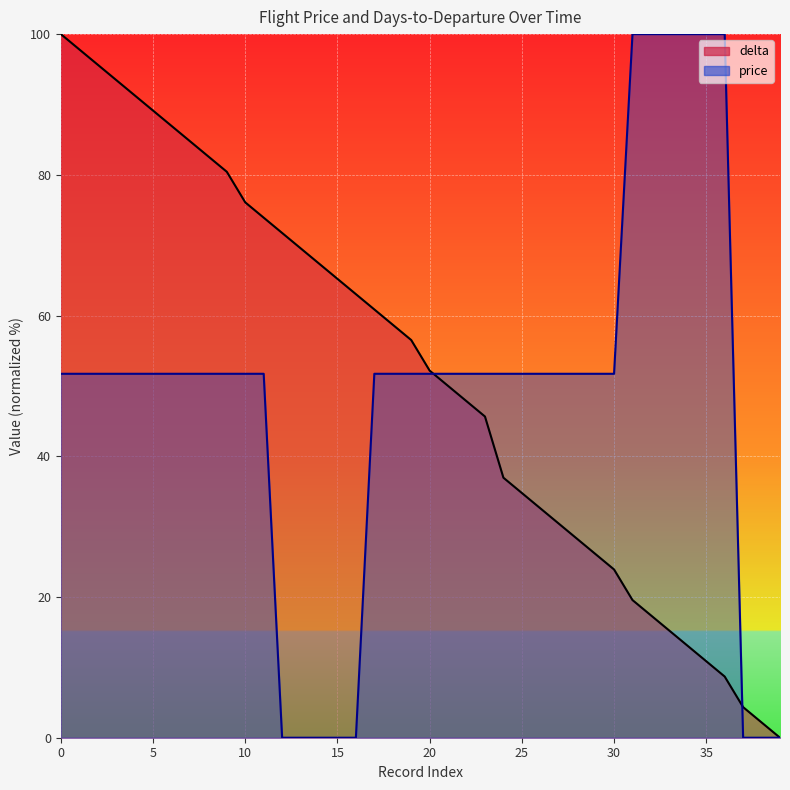

The price series shows 26.3 at 19. True or false?

False